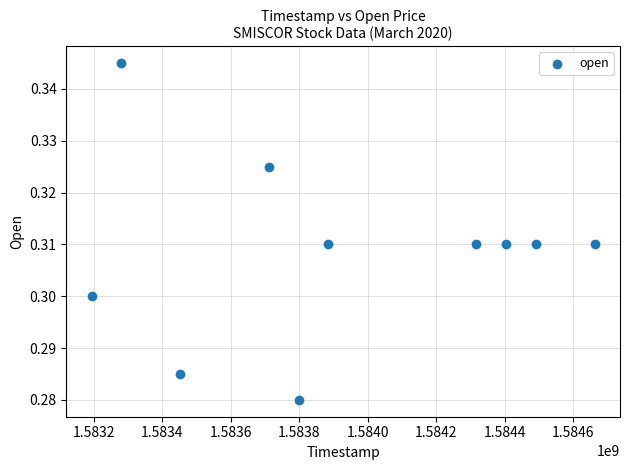

What is the range of X values (max minus min)?

1468800.0